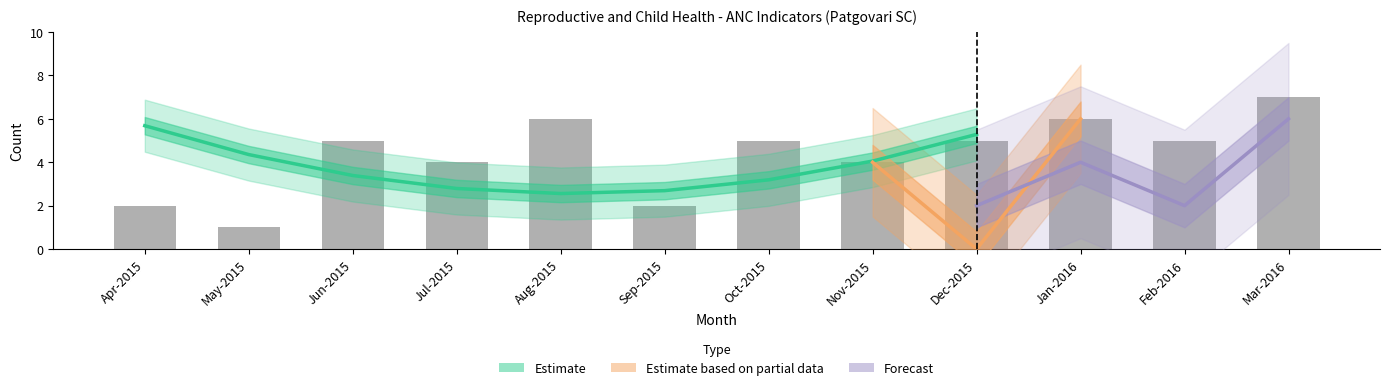

What is the maximum value for TT2 or Booster?

7